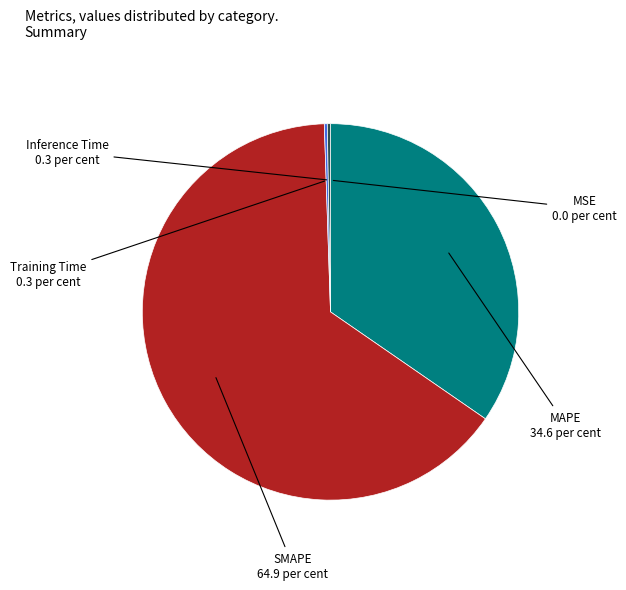

Which slice represents more than half of the pie?

SMAPE